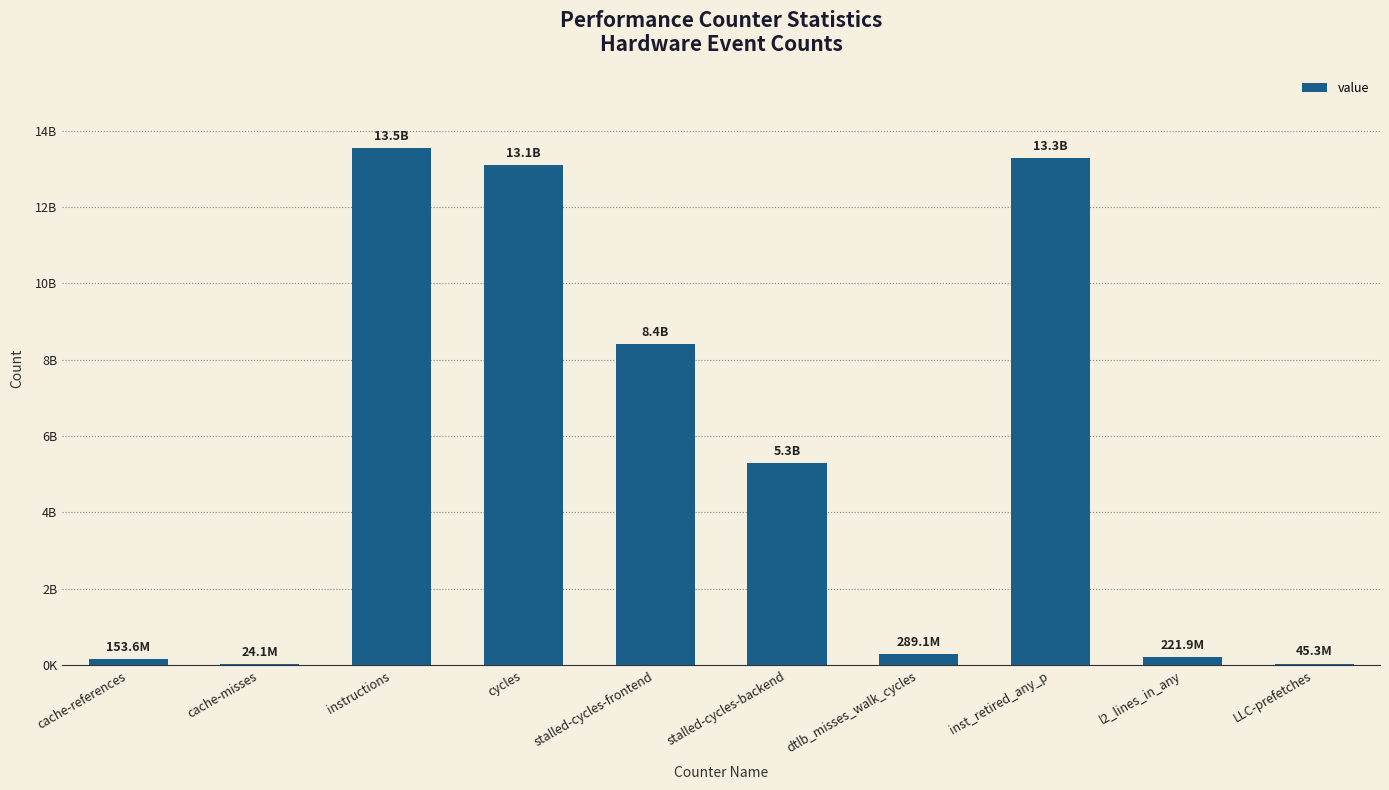

What is the change in value from cache-misses to instructions?

+13508960202